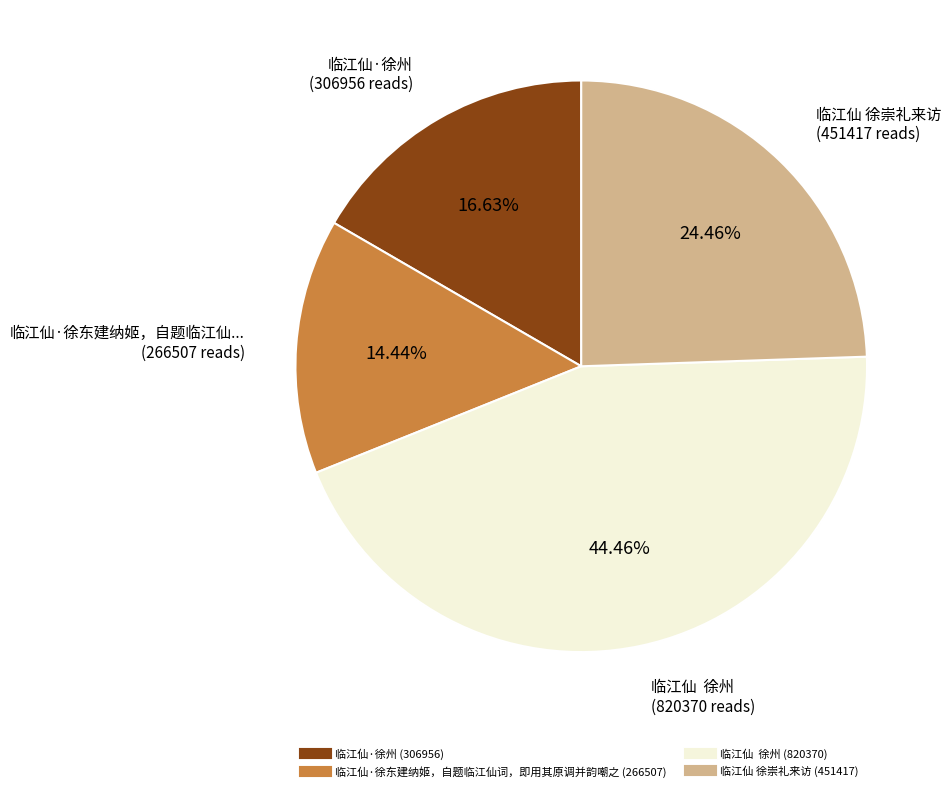

Do 临江仙 徐州 and 临江仙·徐州 together represent more than half of the pie?

Yes